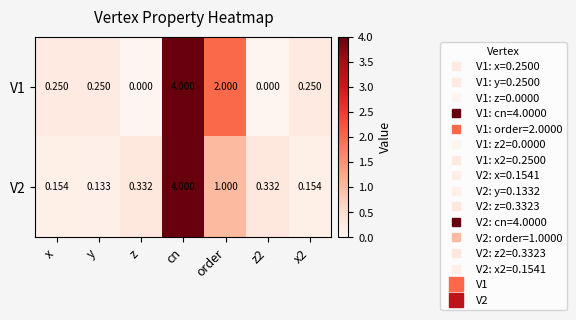

At which category is the sum across all series the highest?

cn